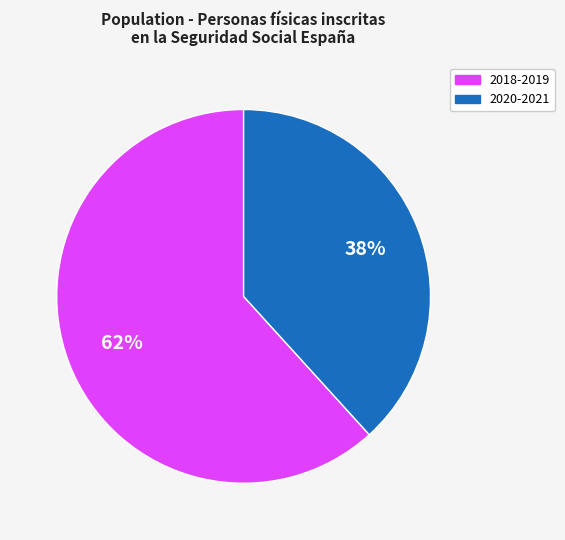

Approximately how many times larger is the value at 2018-2019 compared to 2020-2021?

1.6